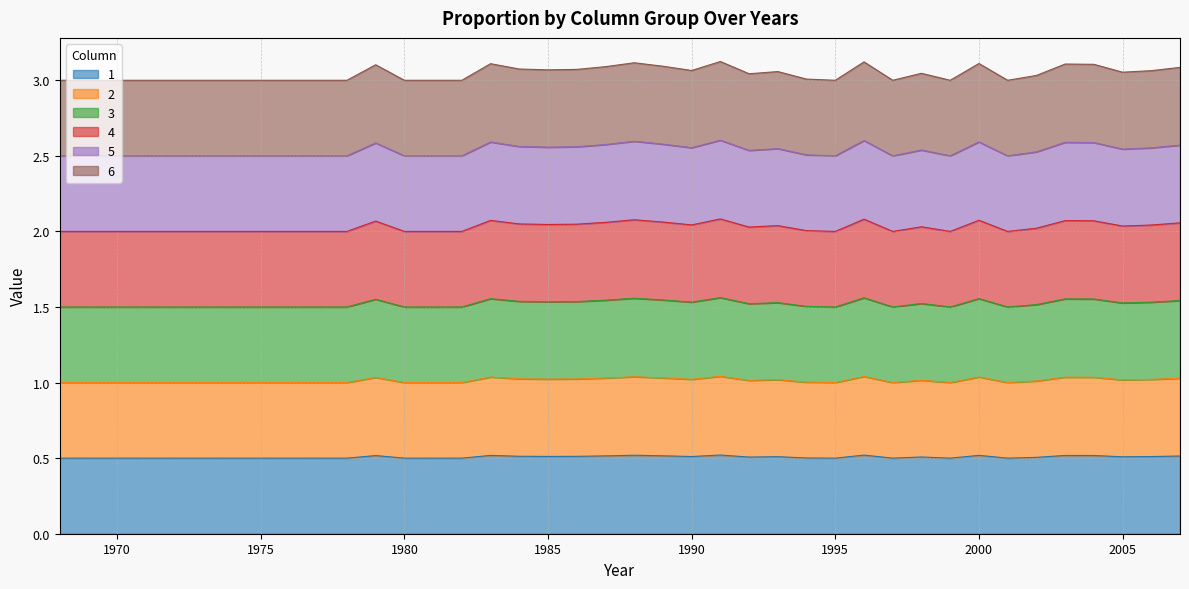

What is the sum of all 5 values?

121.8